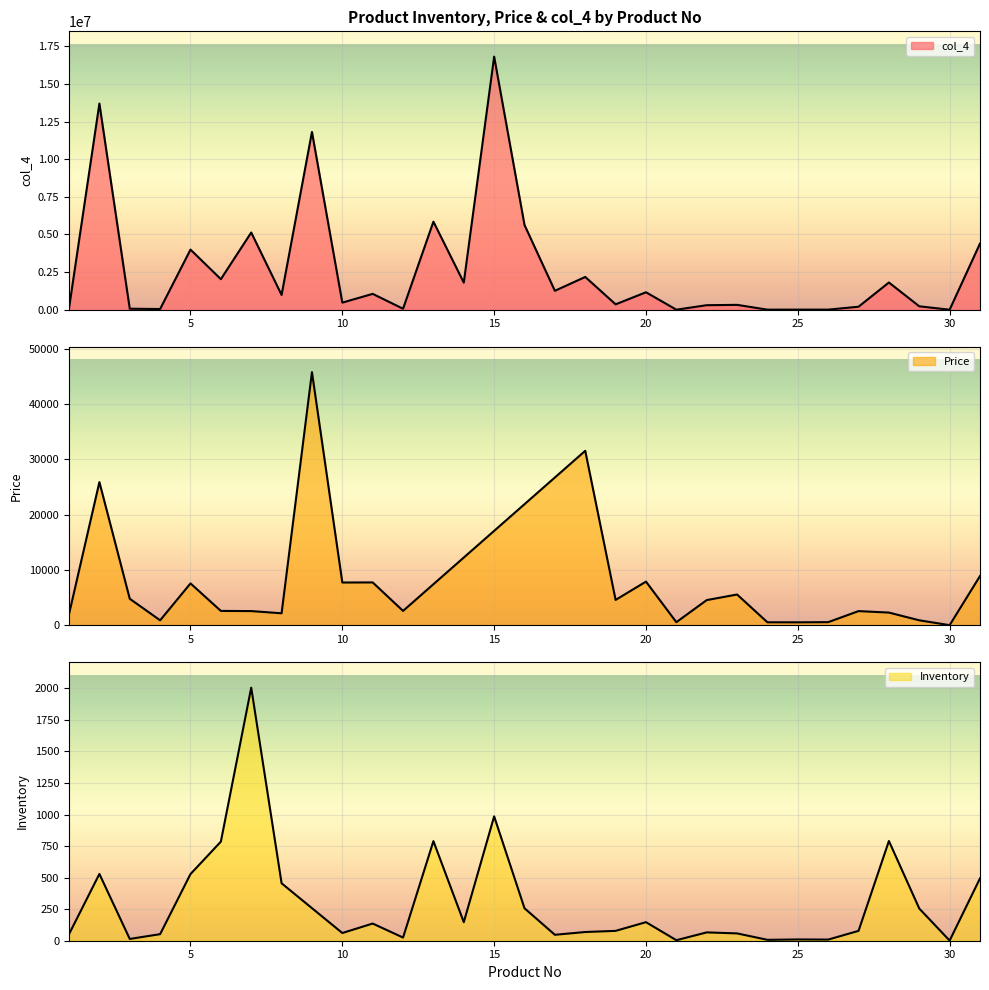

How many data points does each series have?

31